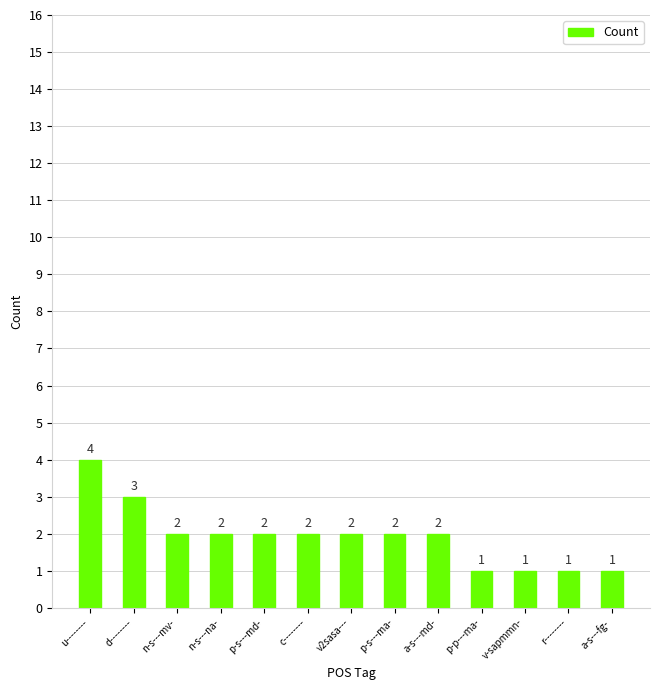

Reading left to right, transcribe all the data shown in this chart.

4	3	2	2	2	2	2	2	2	1	1	1	1